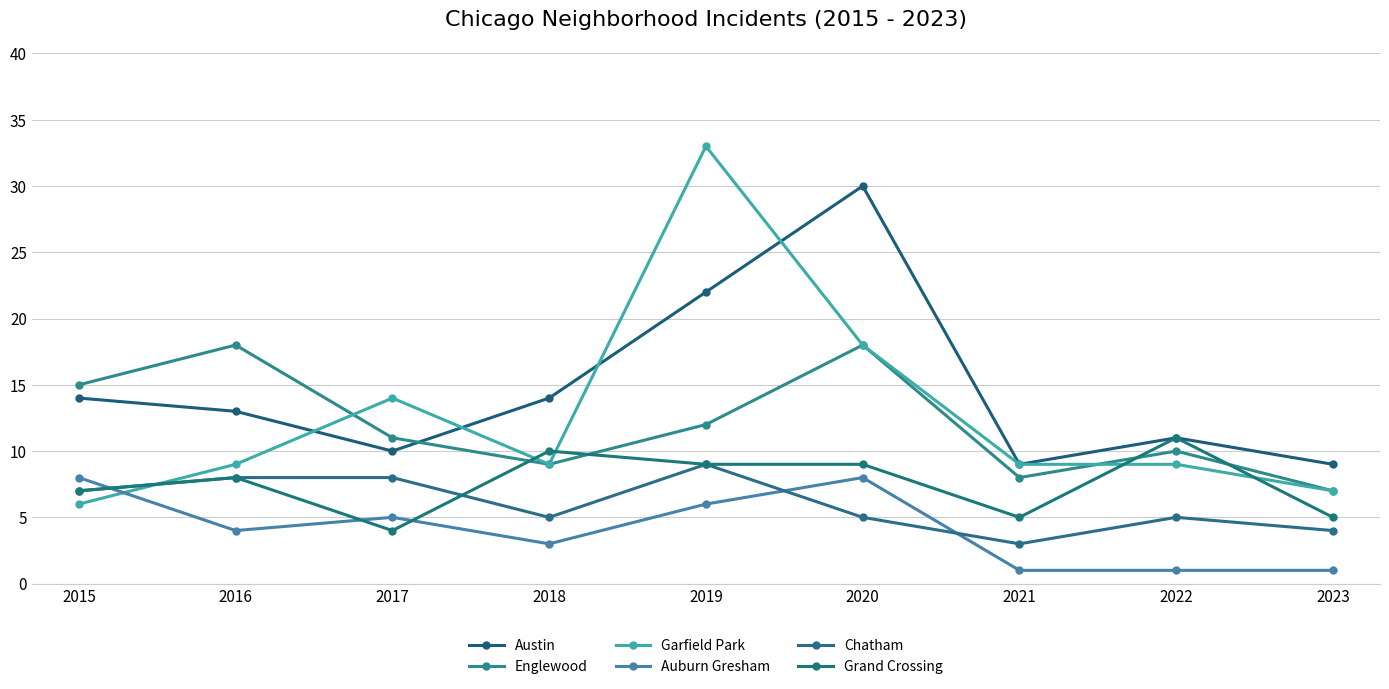

What is the highest value of the Austin series?

30